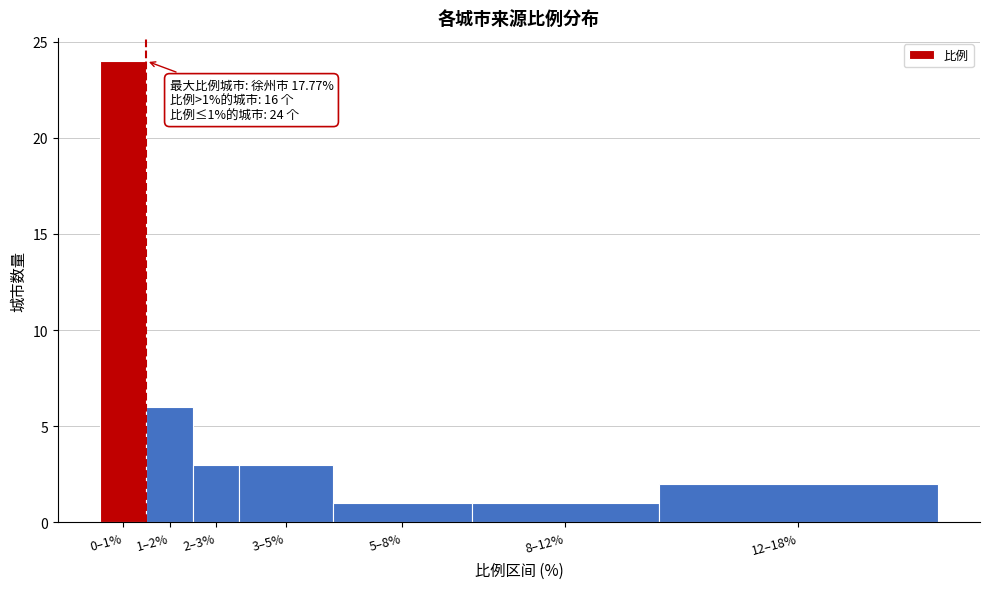

Reading left to right, extract all data points from this chart.

24	6	3	3	1	1	2